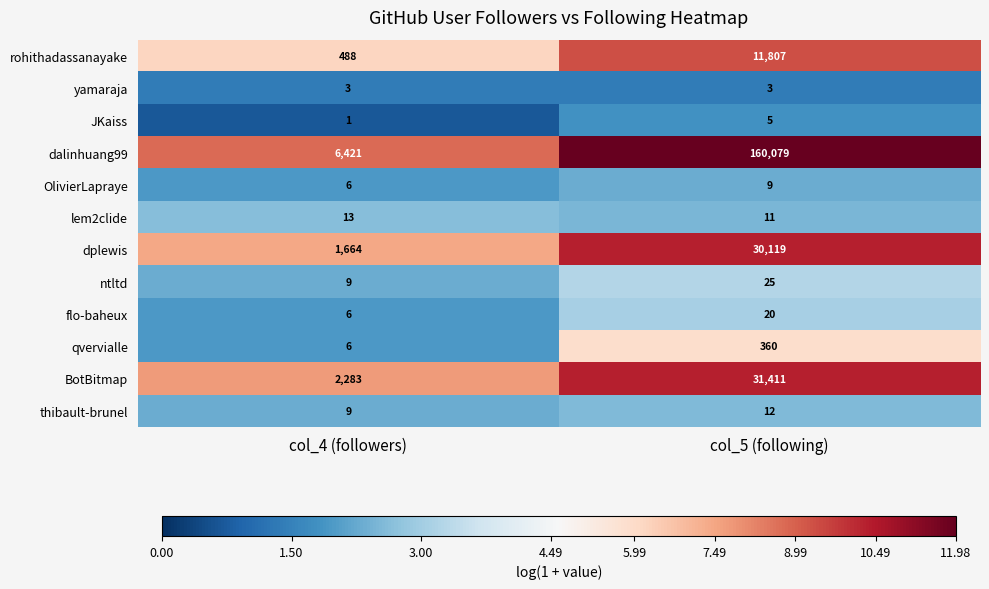

Is it true that flo-baheux equals 6 at col_4 (followers)?

True